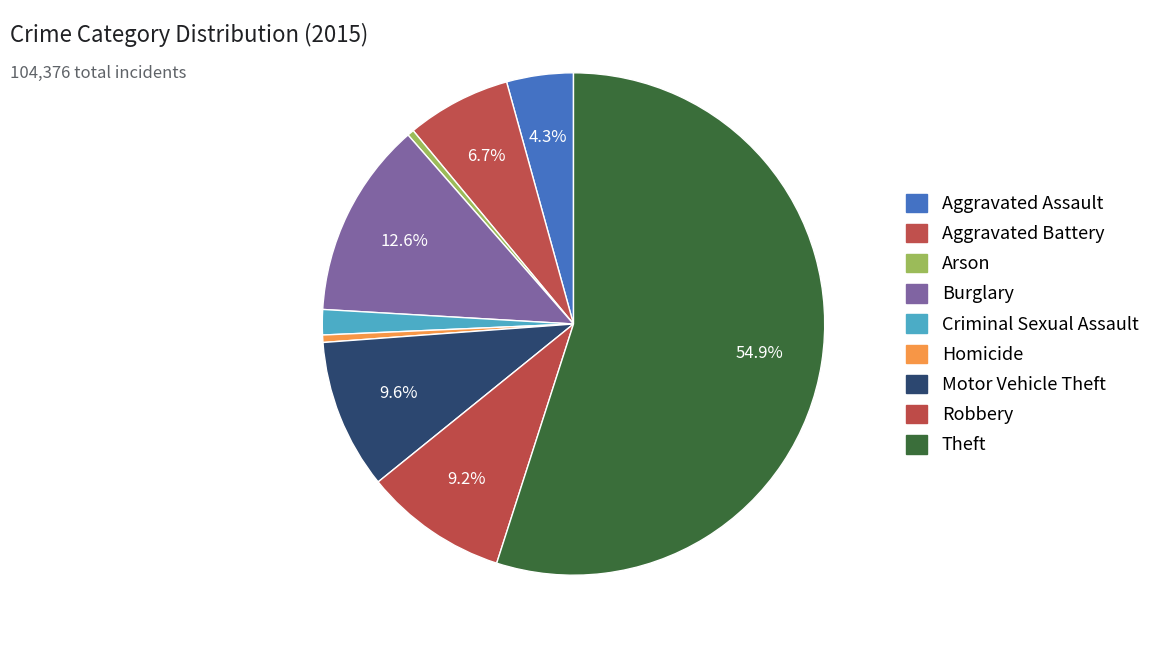

Is there a majority slice in this chart?

Yes